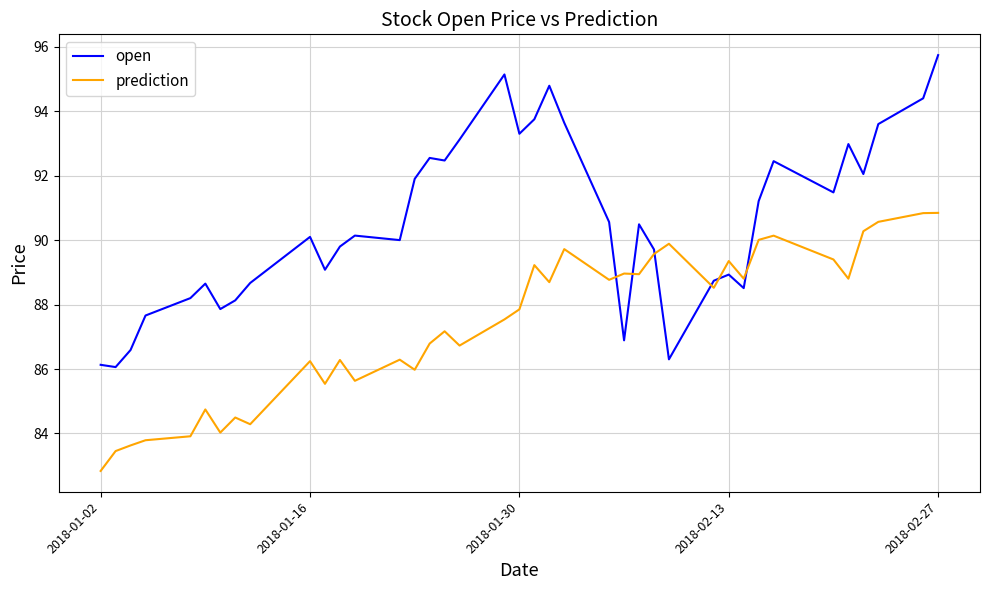

Rank the series by their maximum value, from highest to lowest.

open, prediction